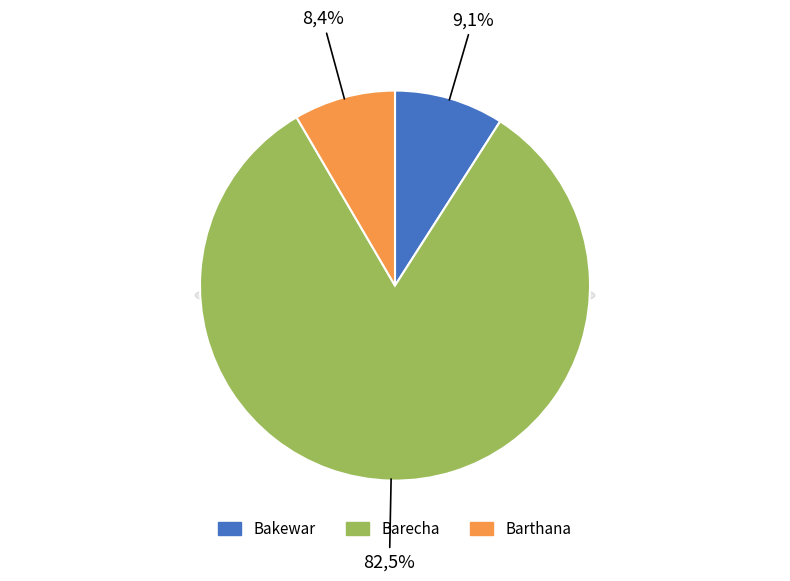

To the nearest percent, what percentage of the pie is Barecha?

83%